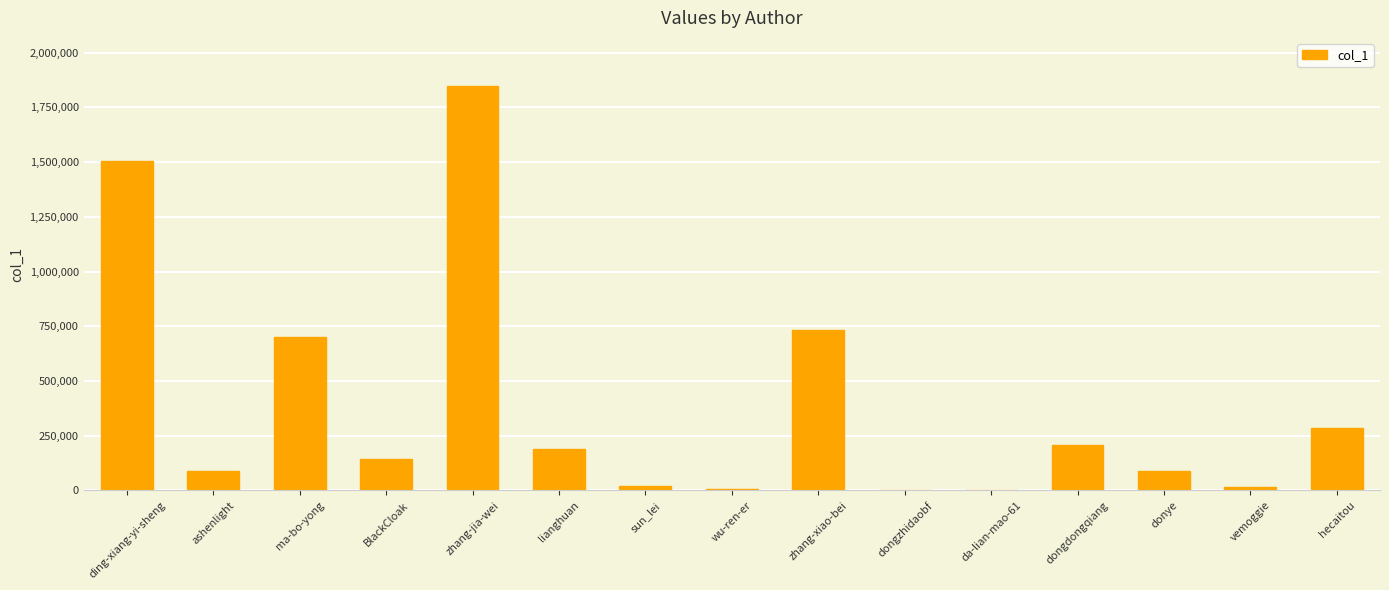

At which category does the chart reach its peak across all series?

zhang-jia-wei